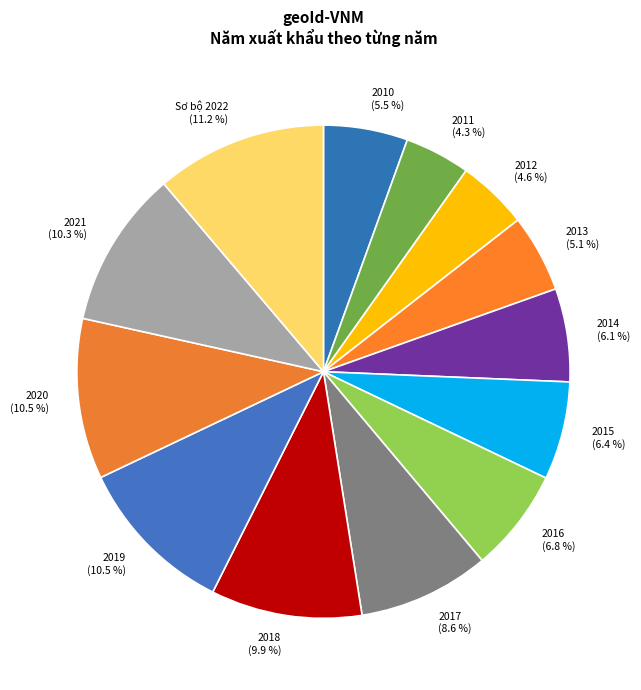

How many segments does this pie chart have?

13